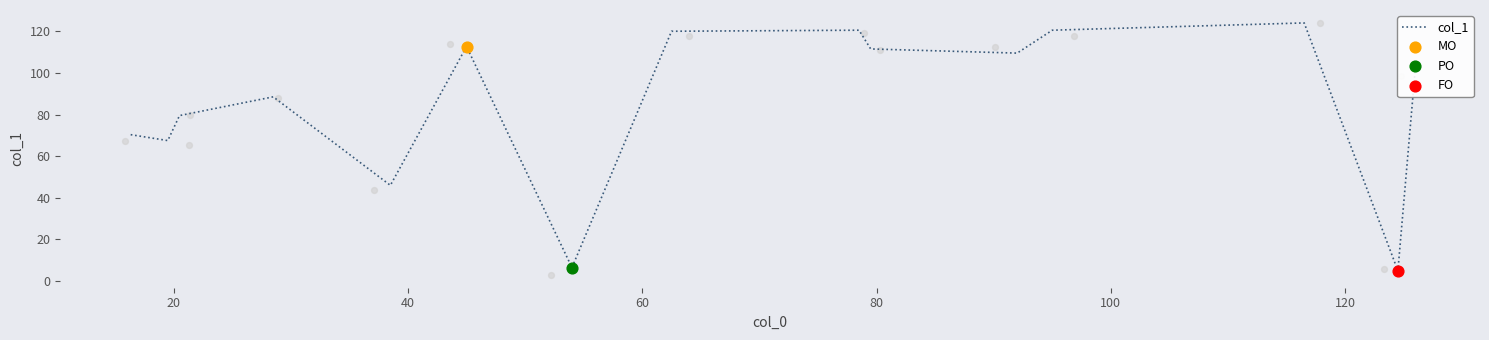

What is the minimum value for col_1?

5.0